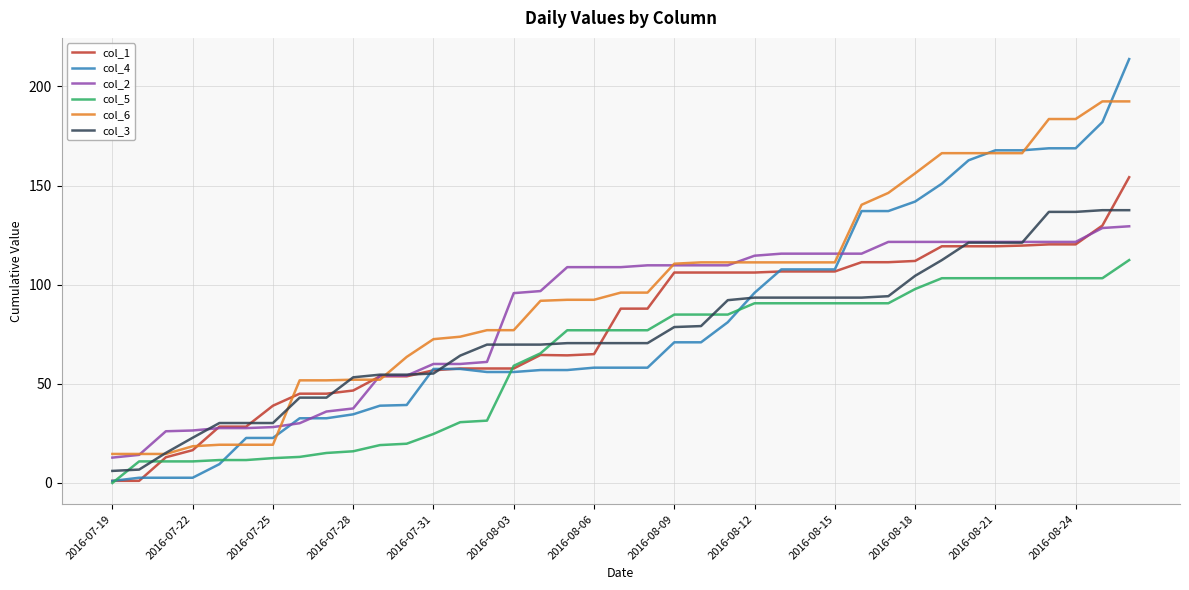

Which series has the largest range (max minus min)?

col_4